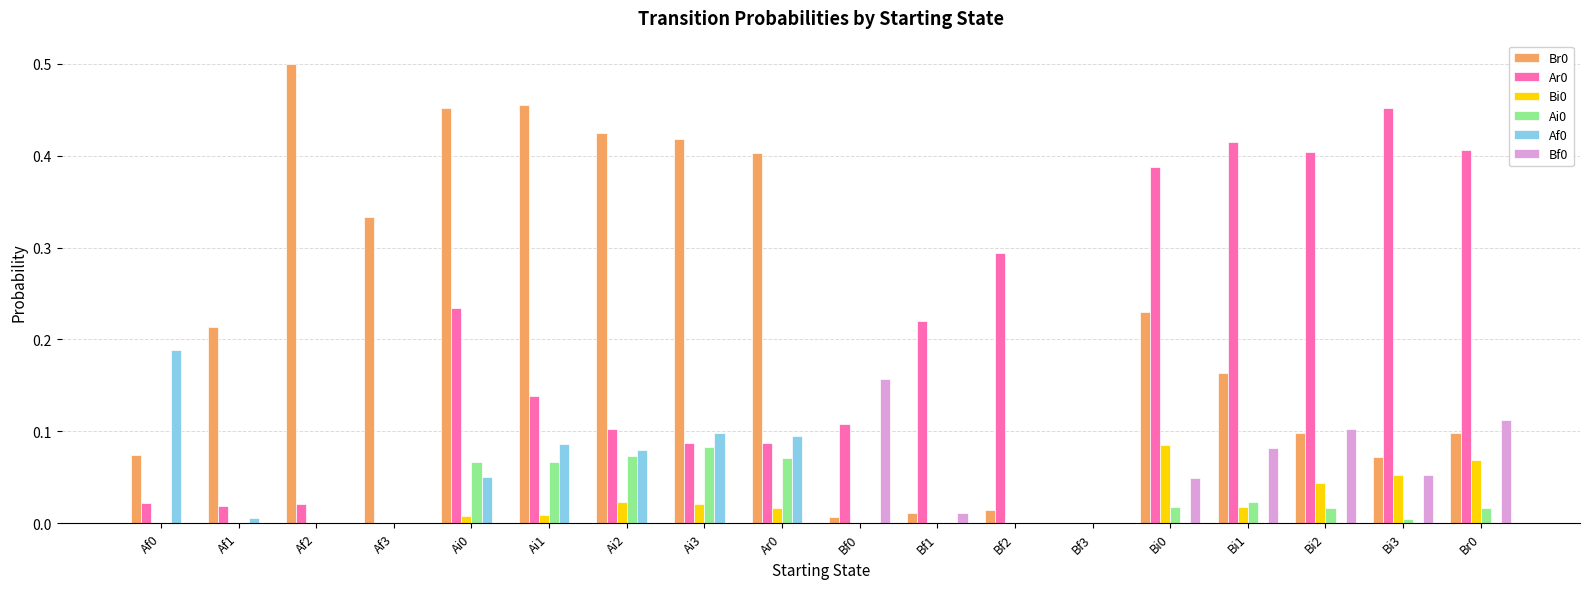

Is the value of Bf0 at Af2 greater than the value of Bi0 at Bi3?

No